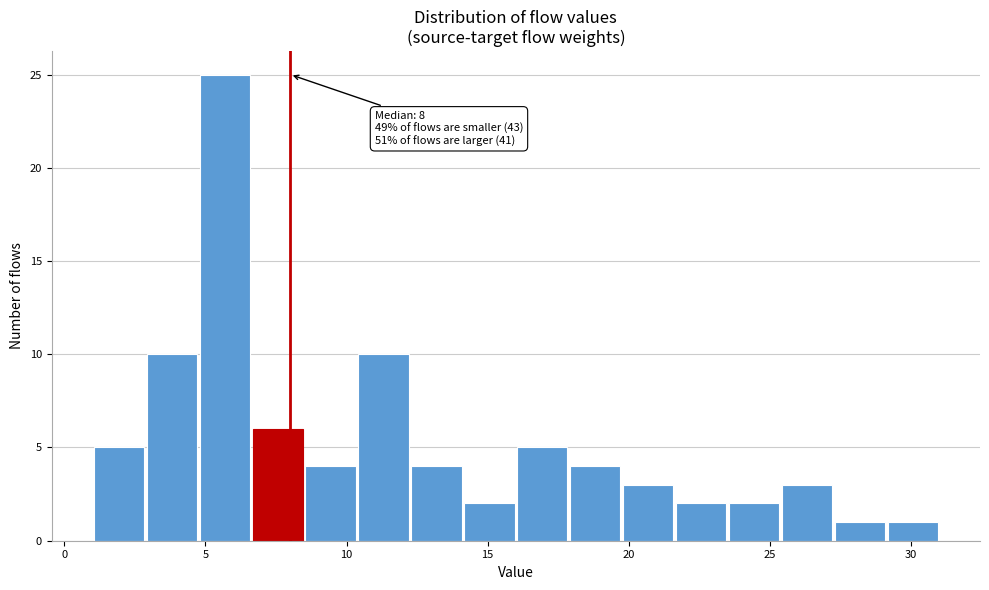

Around what value on the x-axis is the tallest bar? Give the approximate position of its centre, as read against the axis.

5.5